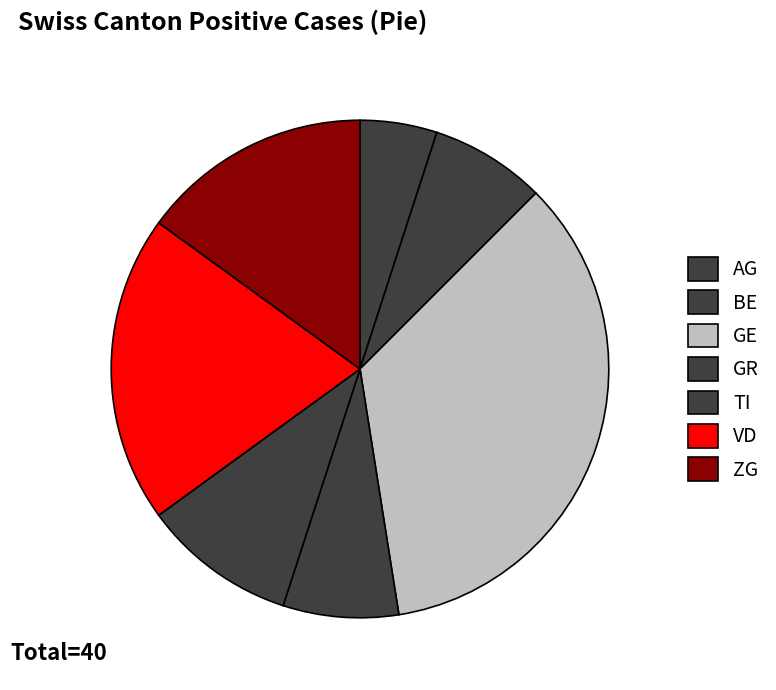

The TI slice represents 19% of the pie. True or false?

False